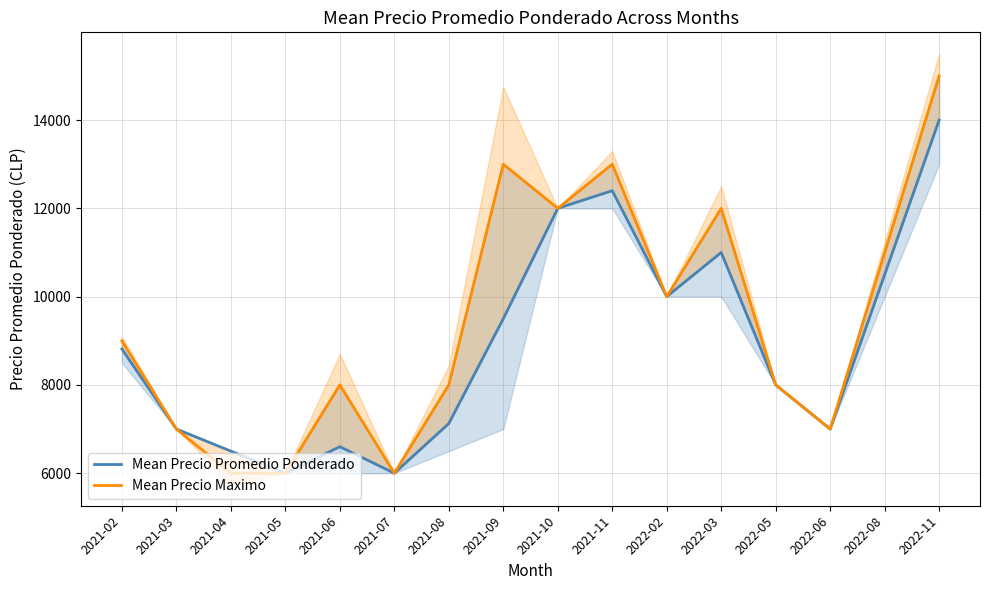

True or false: Mean Precio Maximo and Mean Precio Promedio Ponderado intersect in this chart.

False